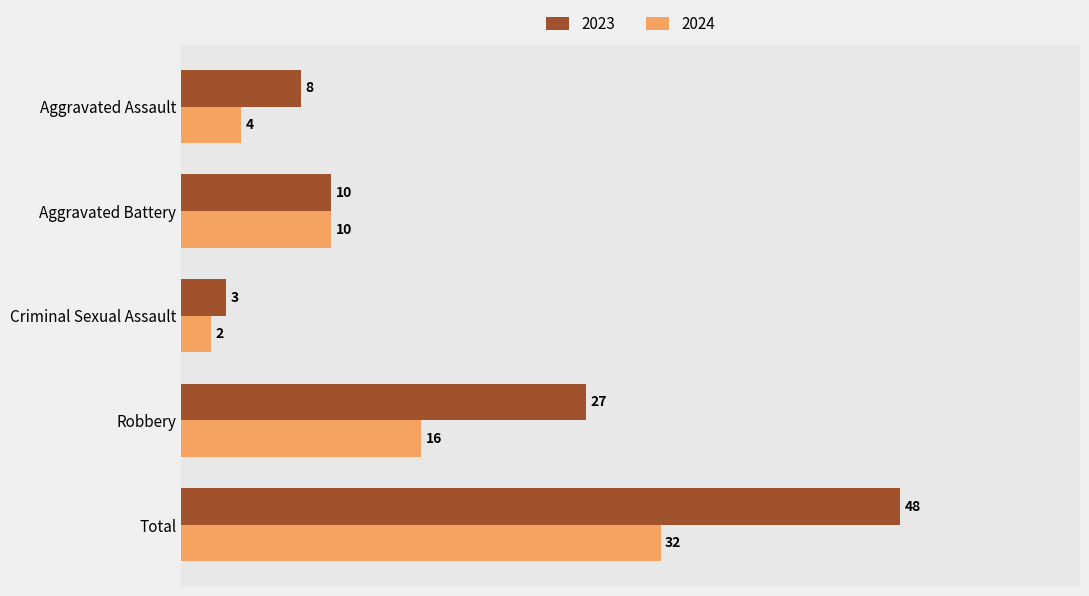

At which label is 2024 closest to 17?

Robbery